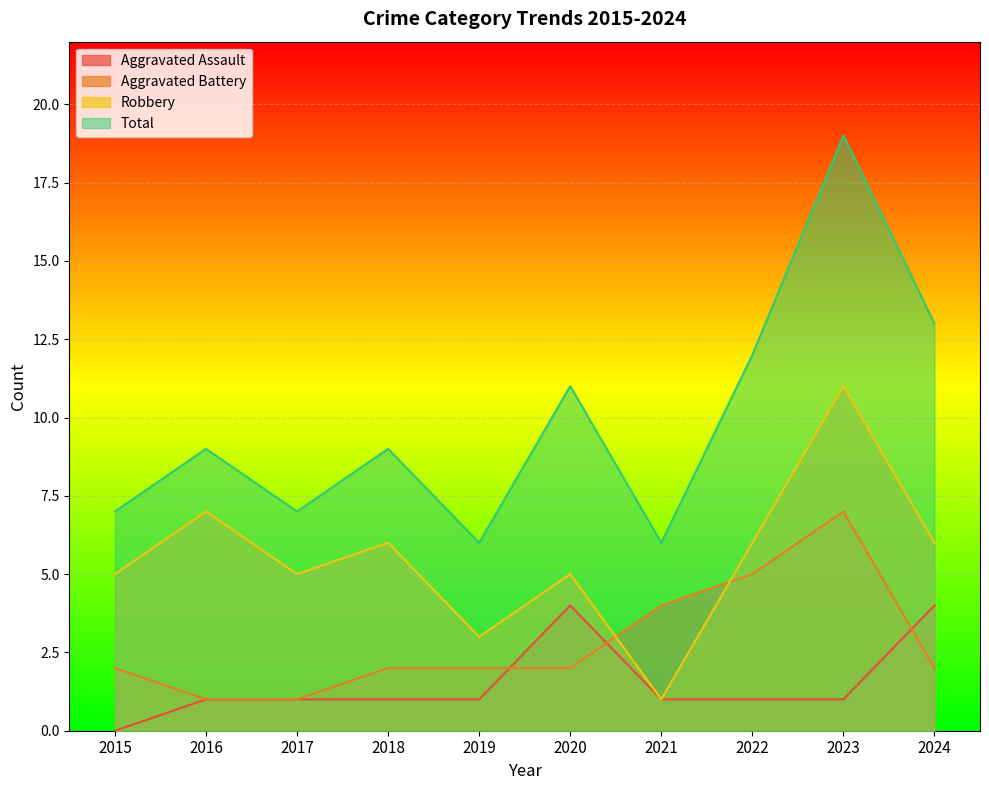

Count the Robbery values in the range 5 to 6.

6